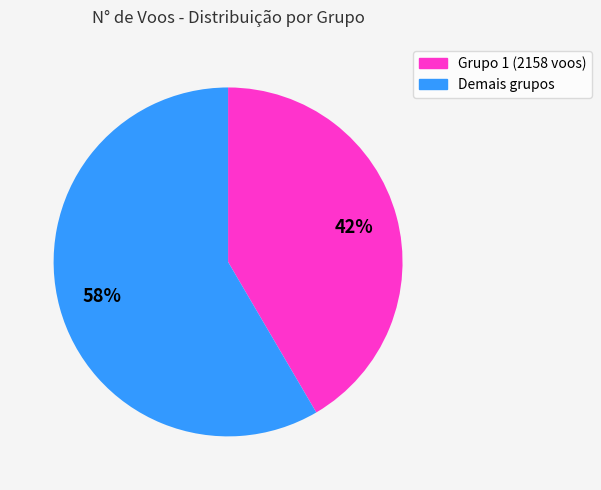

To the nearest percent, what is the average slice percentage?

50%